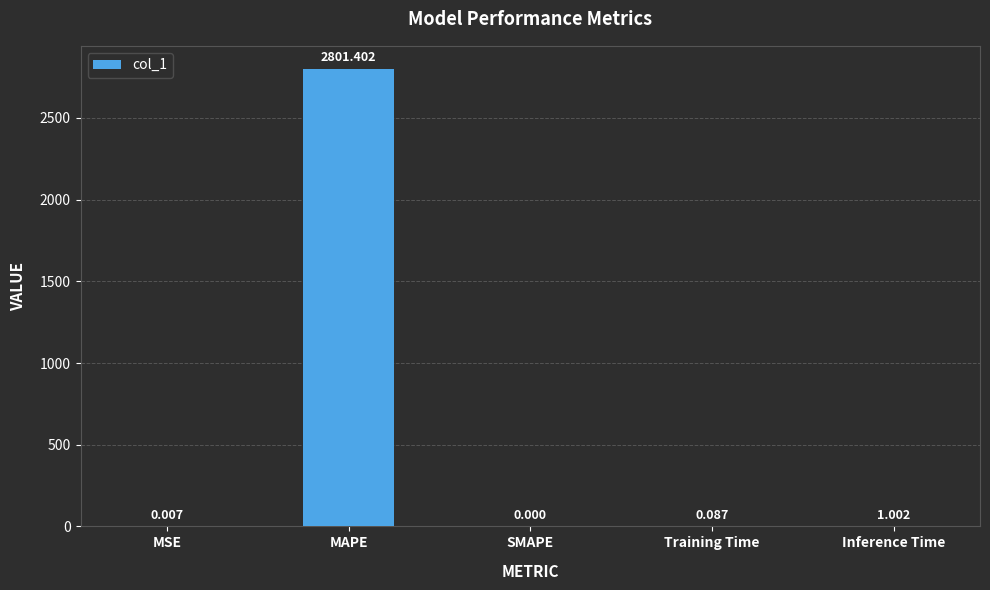

At which category does the chart reach its peak across all series?

MAPE